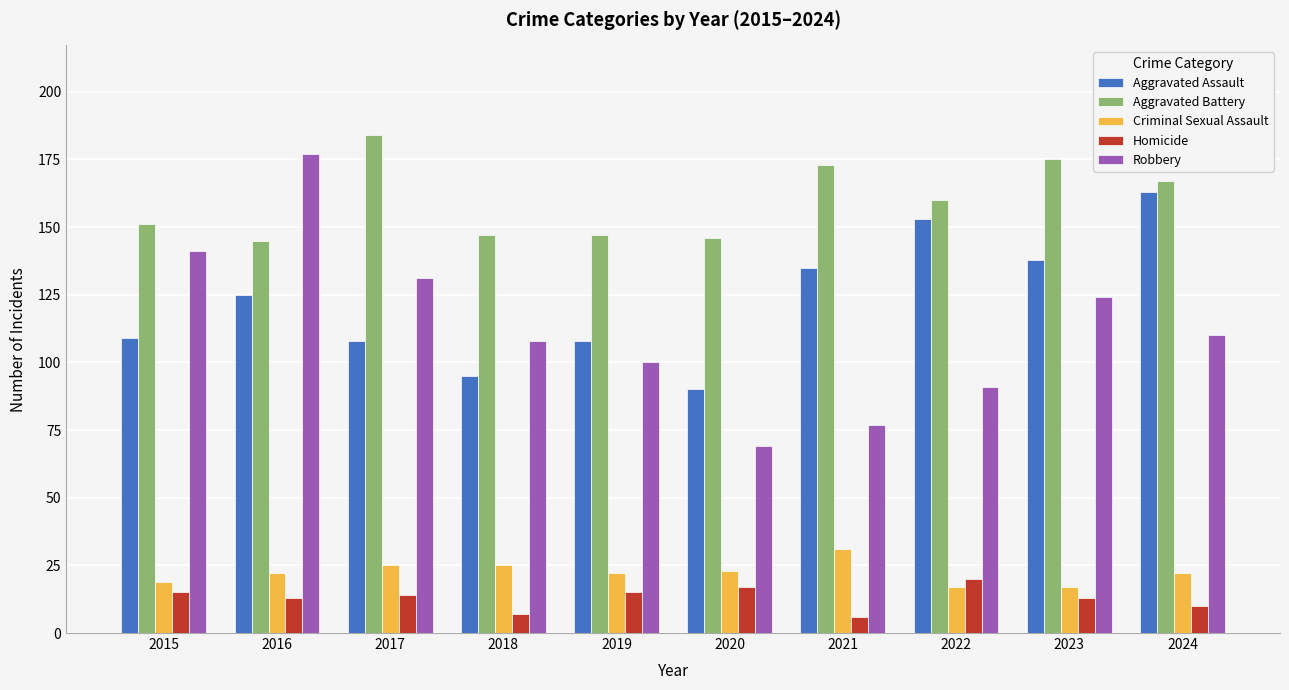

What is the value of the Robbery bar at the 1st from the left?

141